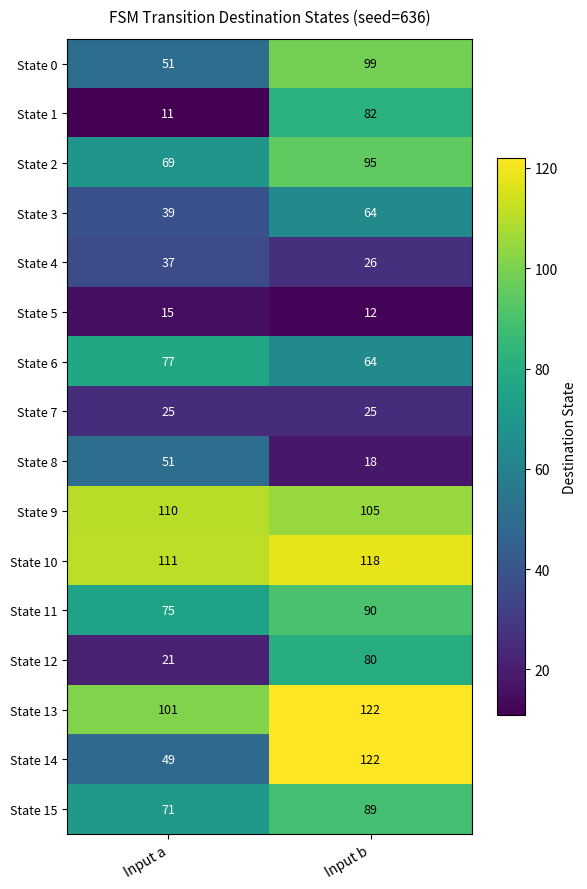

What is the difference between the maximum and minimum values in the State 13 series?

21